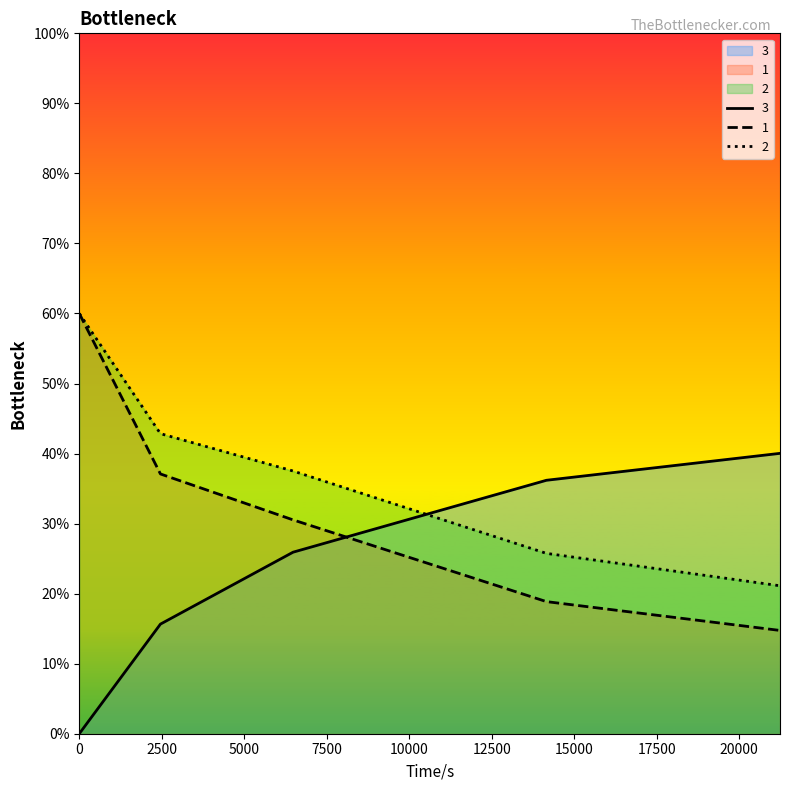

Does the chart have visible grid lines?

No